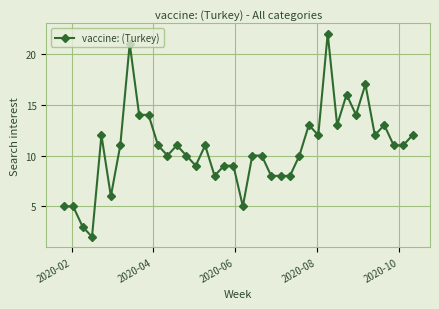

True or false: the data has more than 0 interior local peaks.

True